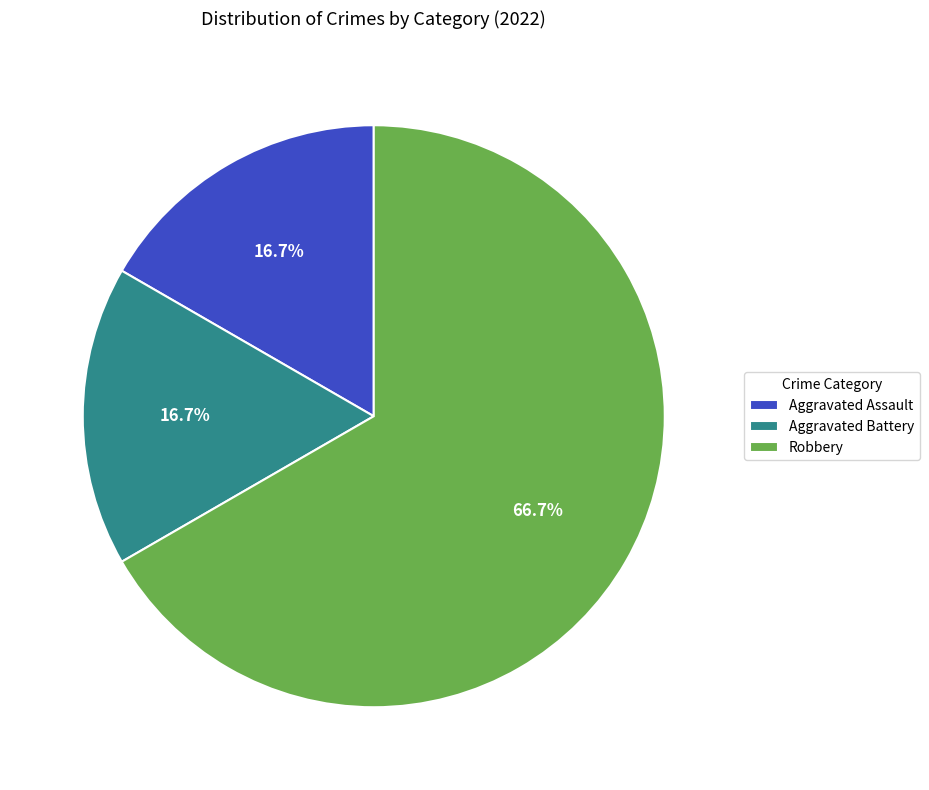

What is the ratio of the value at Aggravated Battery to the value at Aggravated Assault?

1.0